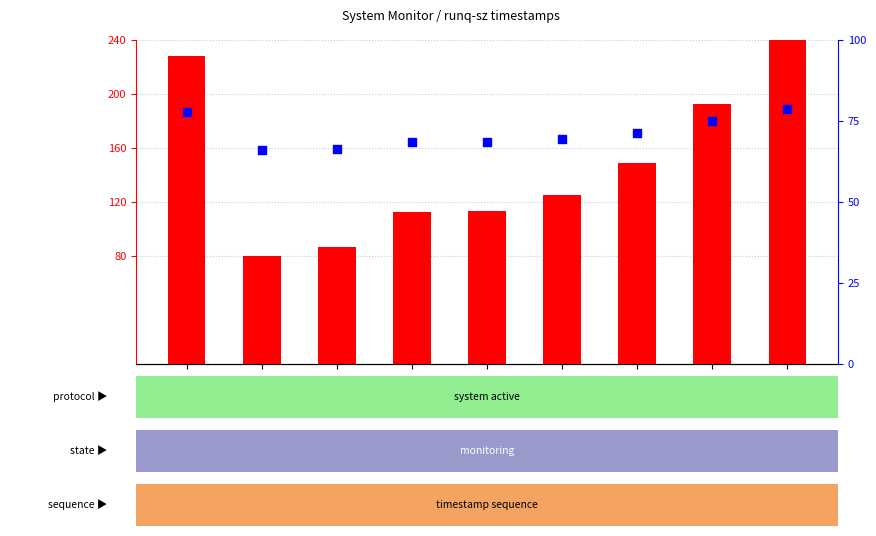

Which series has the largest total across all categories?

count